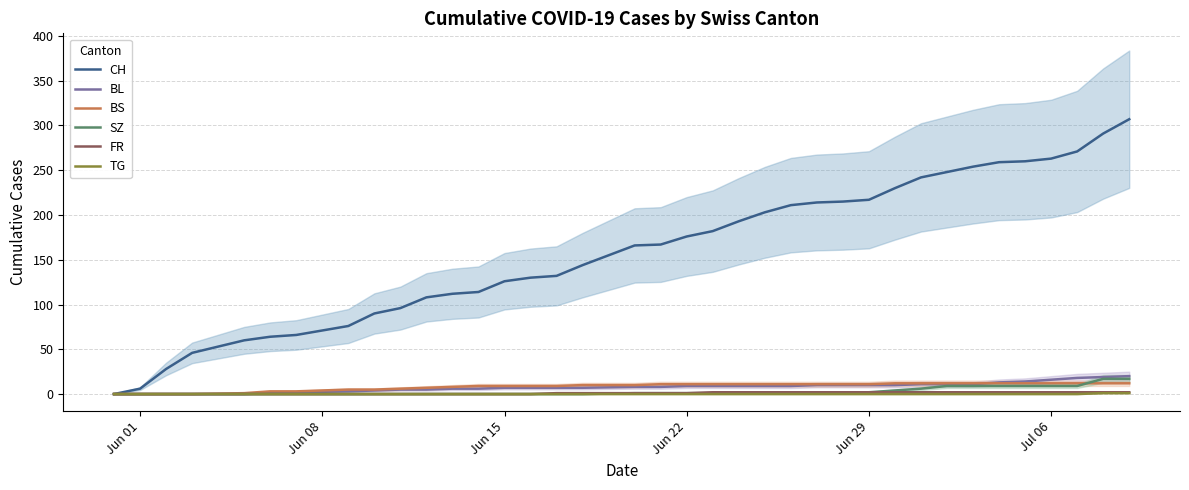

How many data points in BL are less than 8?

17